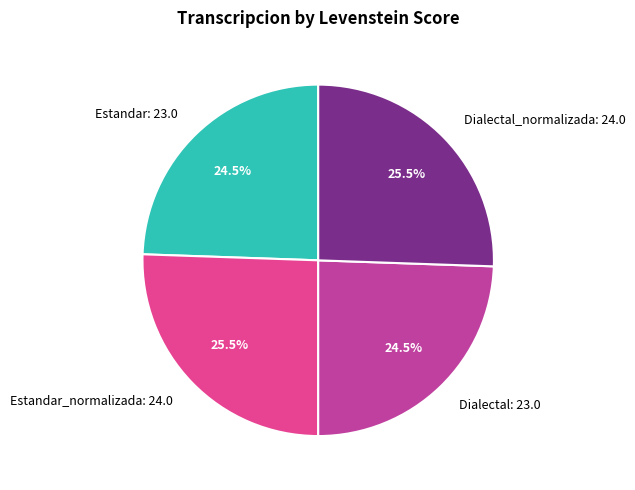

Approximately how many times larger is the value at Estandar_normalizada: 24.0 compared to Dialectal_normalizada: 24.0?

1.0